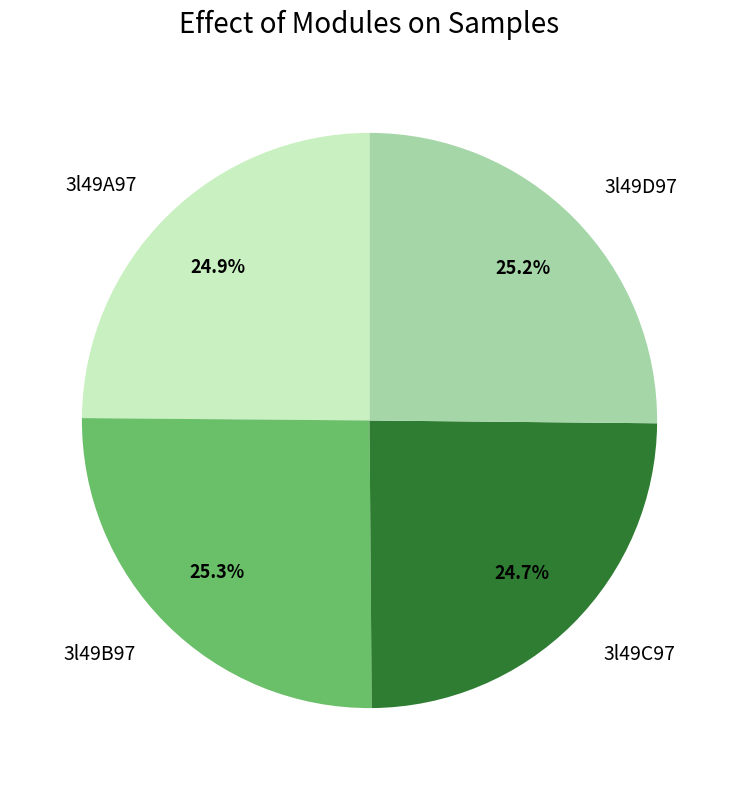

What is the total percentage of 3l49A97 and 3l49D97?

50.0%